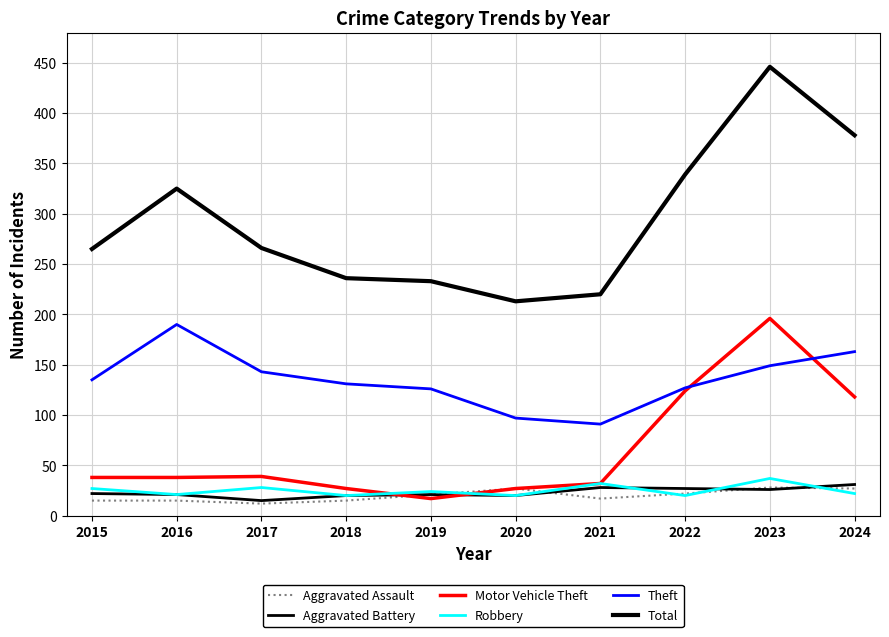

How many lines are shown in the chart?

6